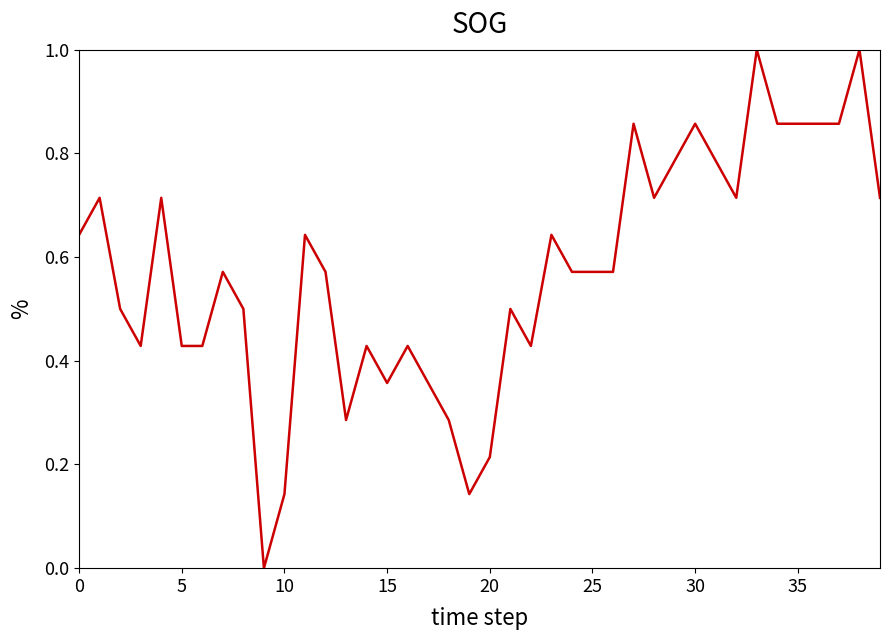

What is the difference between the maximum and minimum values?

1.0